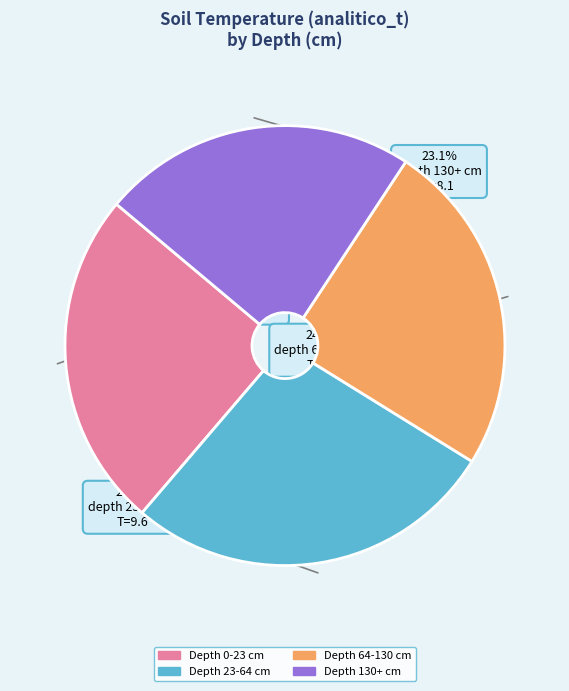

Does any single category account for the majority?

No